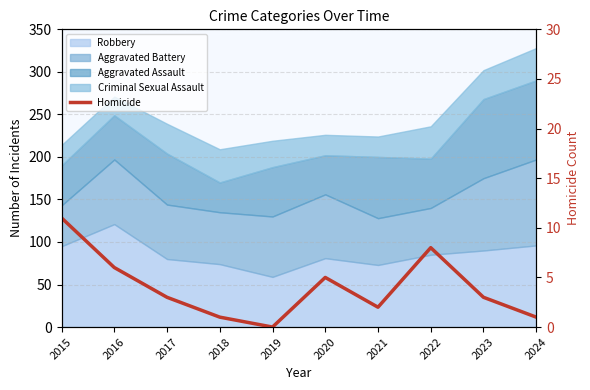

Is it true that the value at 2019 is 0?

True